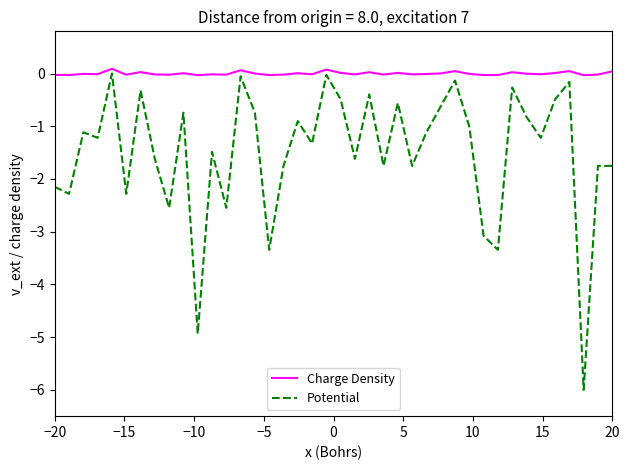

What is the smallest value displayed?

-6.0